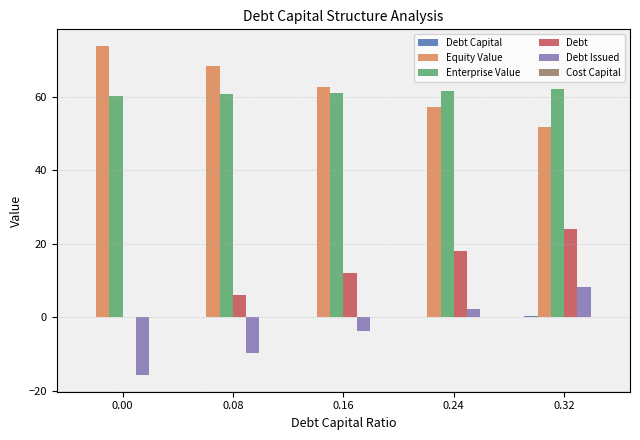

The value of Debt Issued at 0.00 is -15.7. True or false?

True